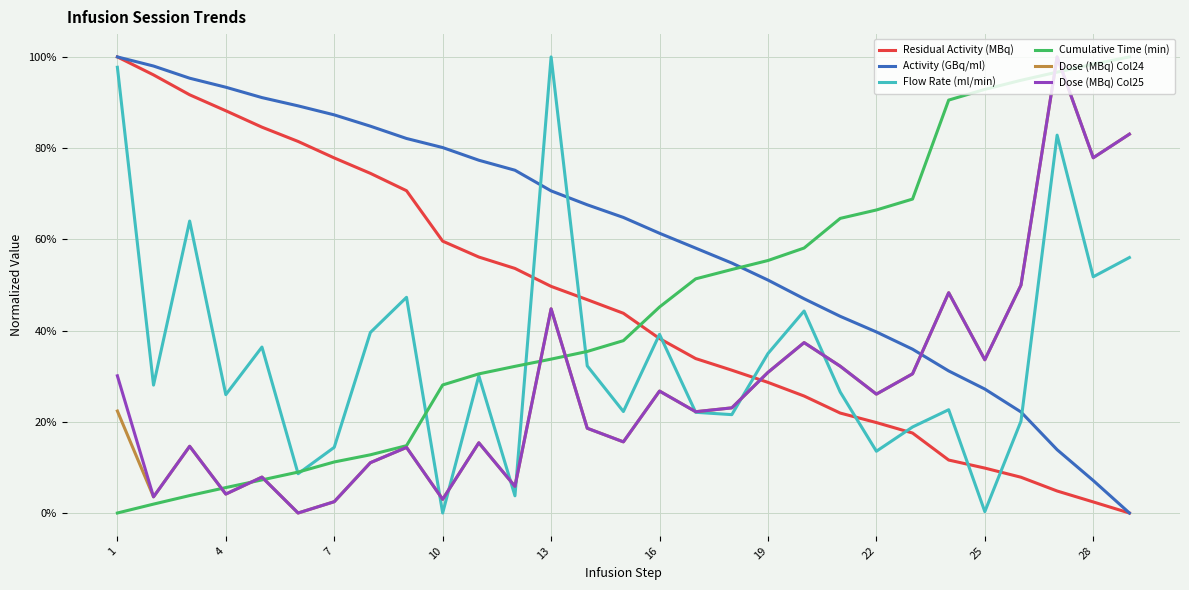

What are all the series names shown in the legend?

Residual Activity (MBq), Activity (GBq/ml), Flow Rate (ml/min), Cumulative Time (min), Dose (MBq) Col24, Dose (MBq) Col25